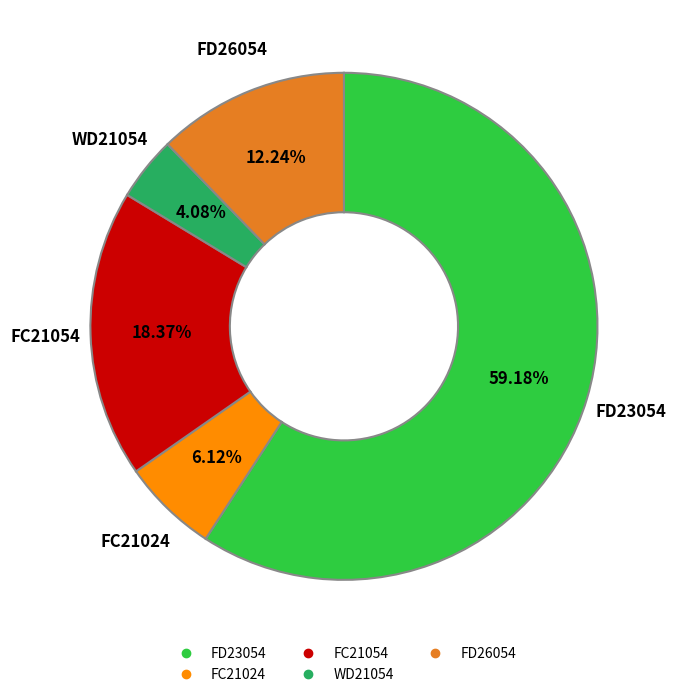

Is there any slice that represents more than half of the pie?

Yes